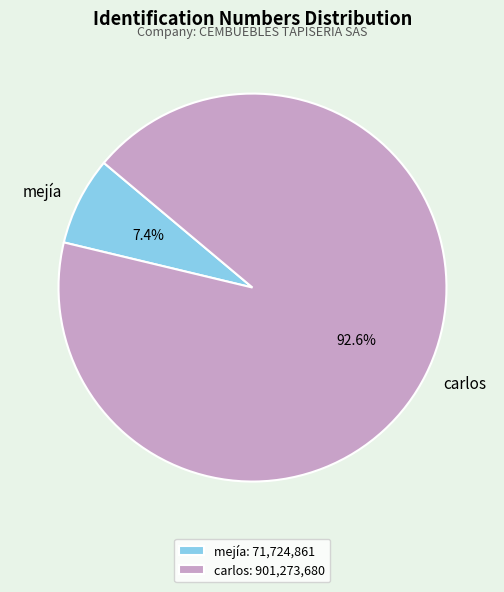

How many slices are in this pie chart?

2